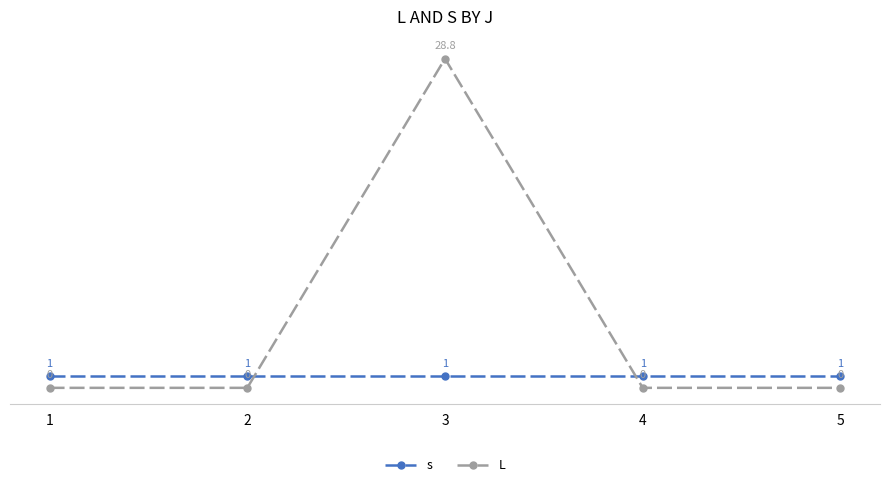

Where do L and s first cross each other?

2 and 3